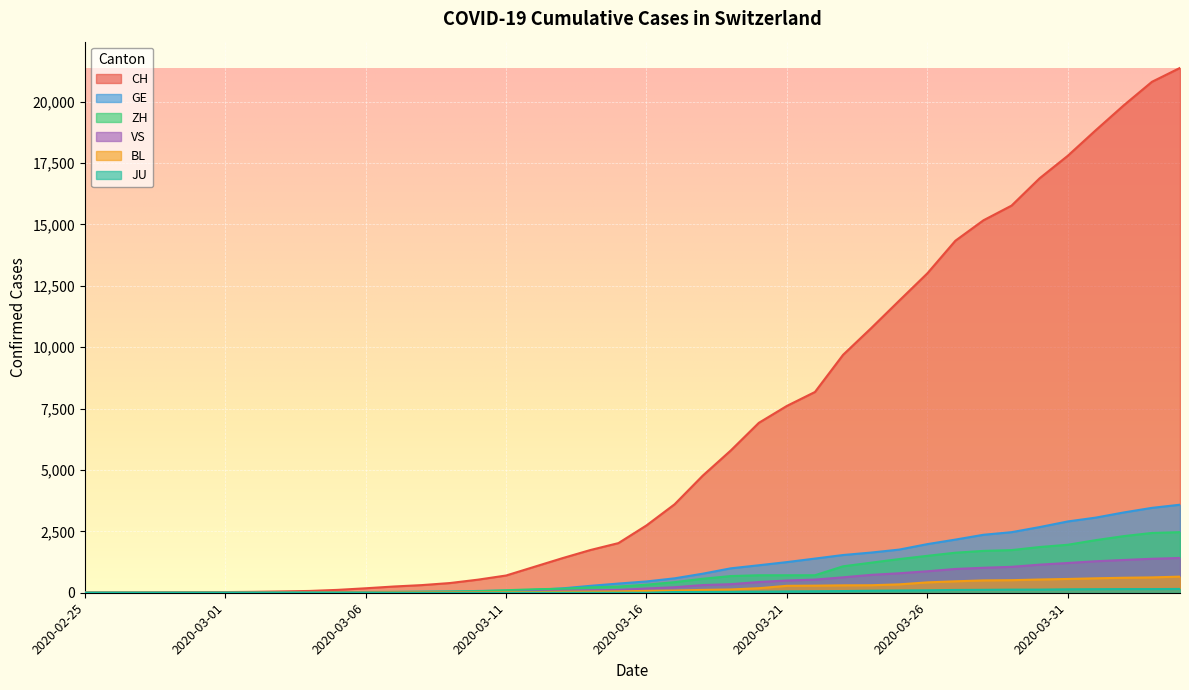

Is it true that CH equals 9686 at 2020-03-23?

True